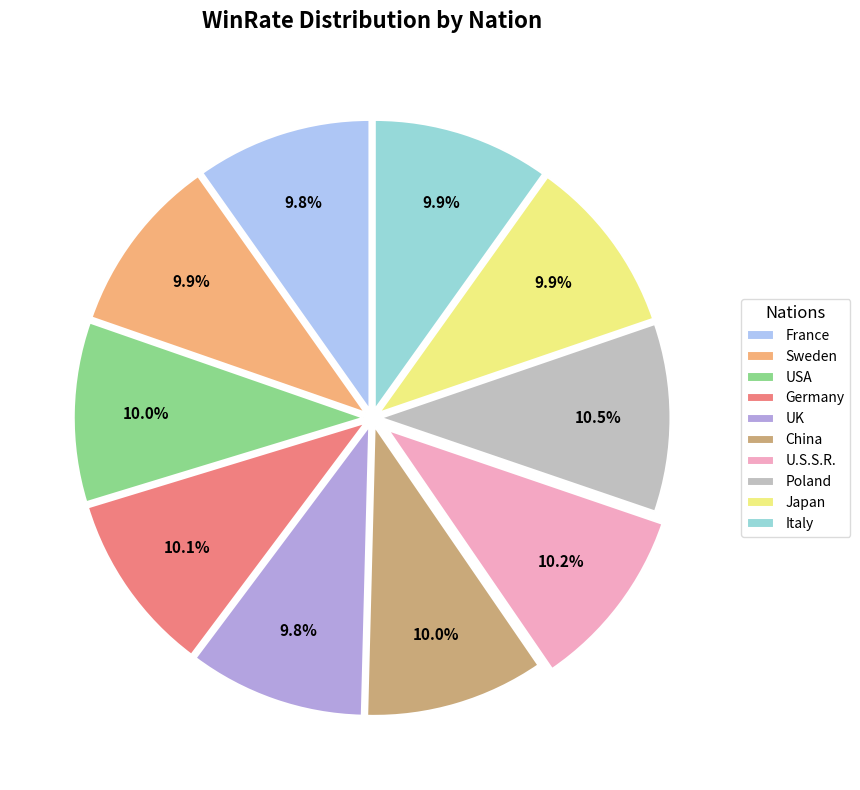

Do Japan and U.S.S.R. together represent more than half of the pie?

No